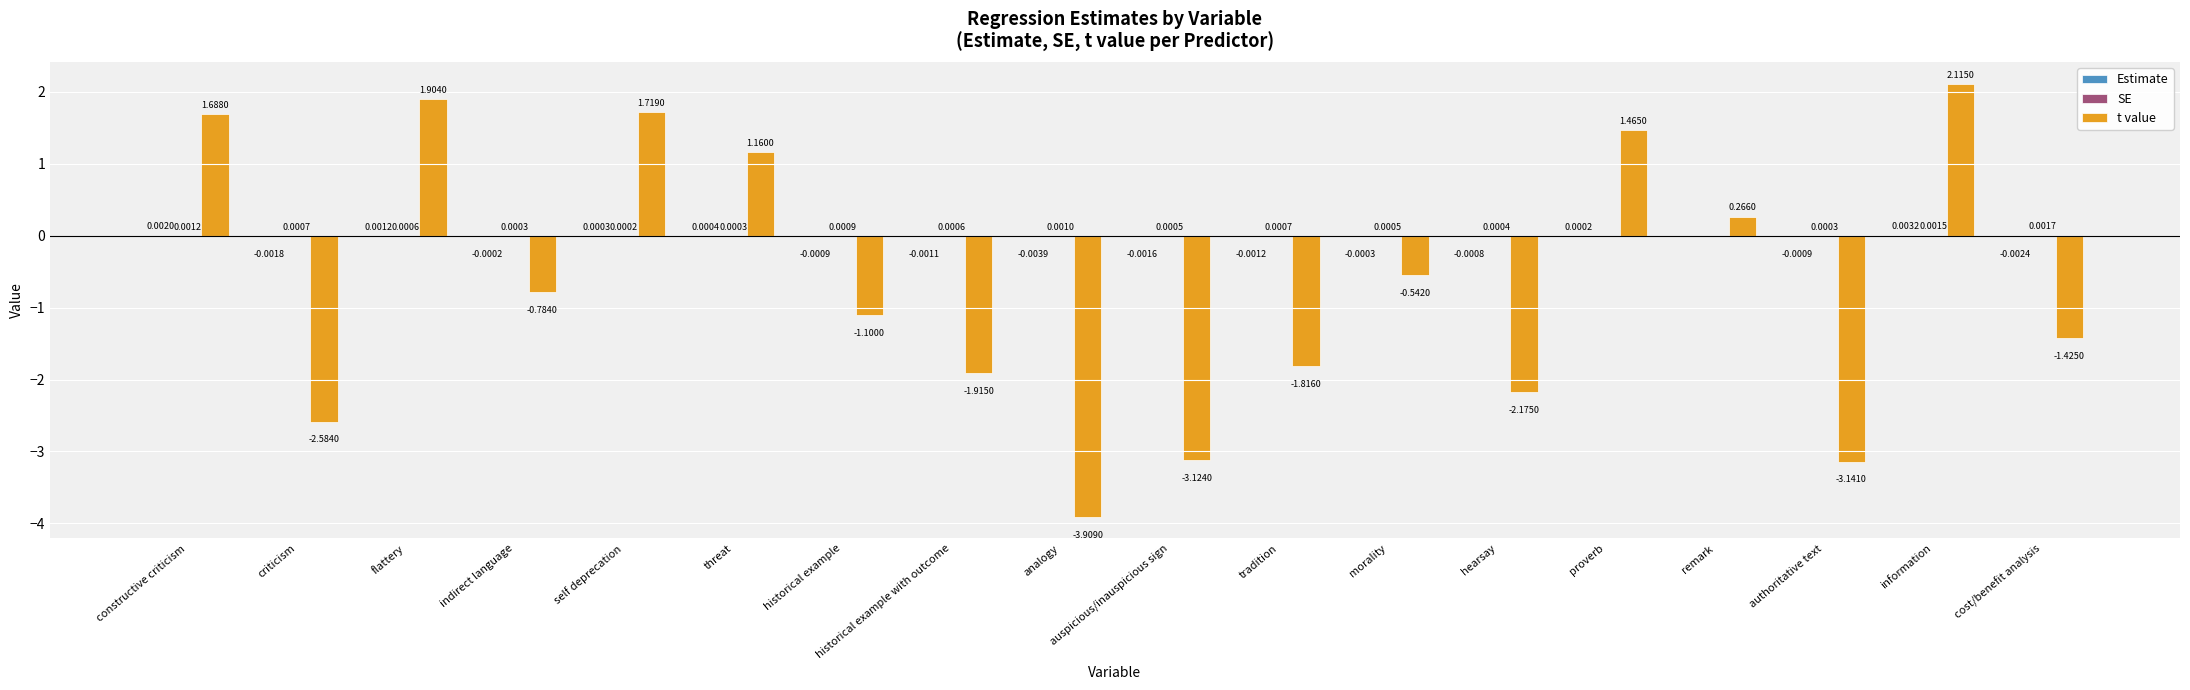

At which category is the sum across all series the highest?

information